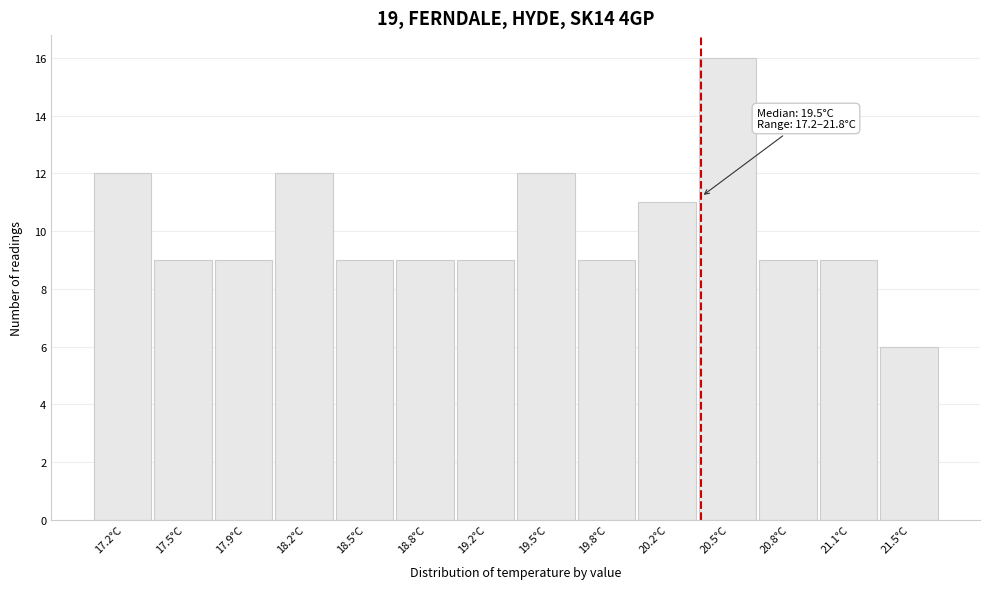

Reading left to right, what are all the values shown in this chart?

17.2°C=12	17.5°C=9	17.9°C=9	18.2°C=12	18.5°C=9	18.8°C=9	19.2°C=9	19.5°C=12	19.8°C=9	20.2°C=11	20.5°C=16	20.8°C=9	21.1°C=9	21.5°C=6